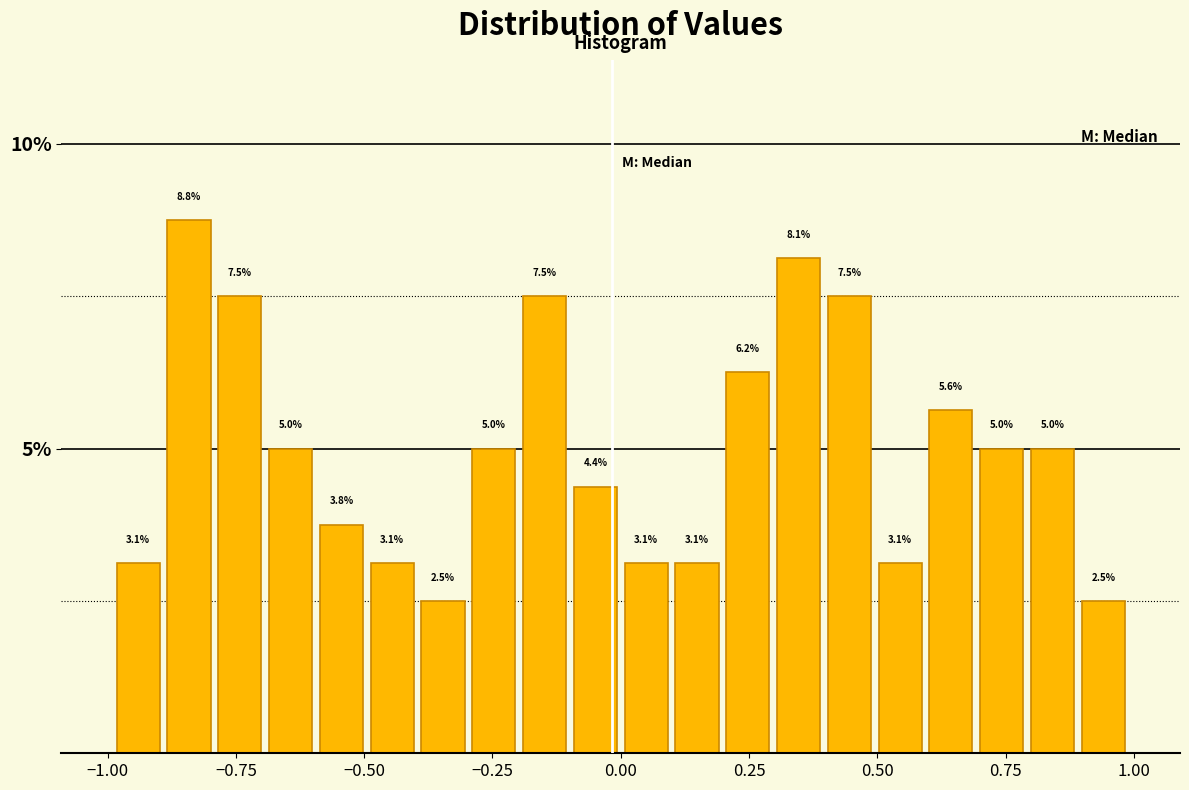

Read against the x-axis, roughly where is the centre of the tallest bar?

-0.85